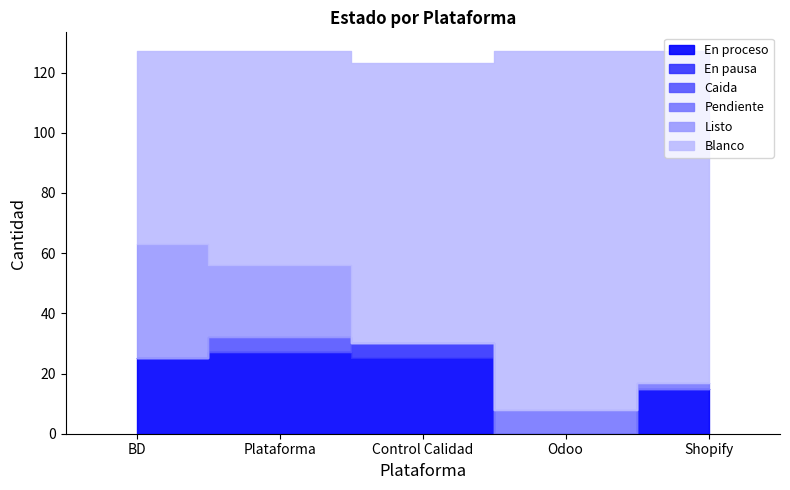

What position from the left is Shopify?

5